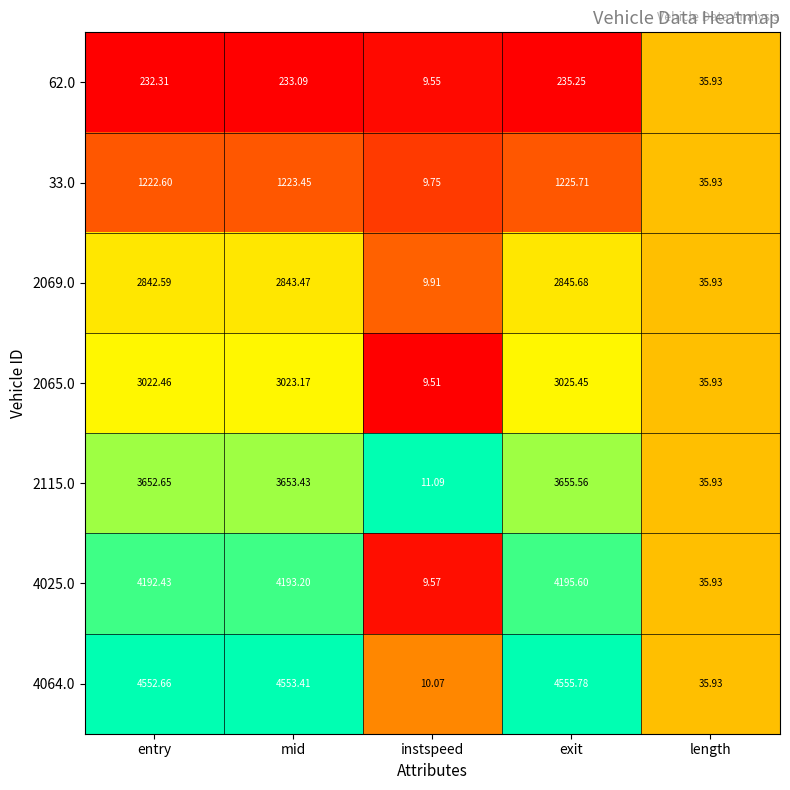

At which label does 2069.0 reach its minimum?

instspeed